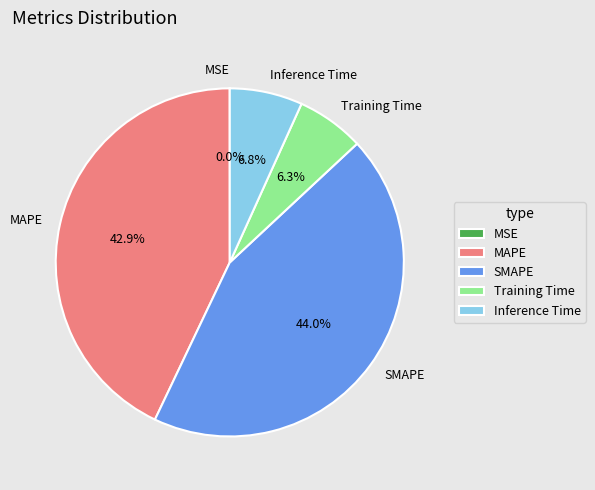

Between SMAPE and Inference Time, which is larger?

SMAPE